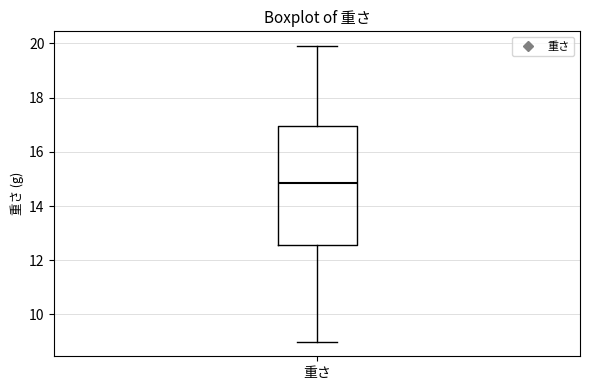

Read this box plot against the y-axis: the position of the median line, the range covered by the box, and the ends of both whiskers. The values are not printed on the chart, so give them approximately, as read against the axis.

median 14.8, box 12.6 to 17.0, whiskers 9.0 to 20.0